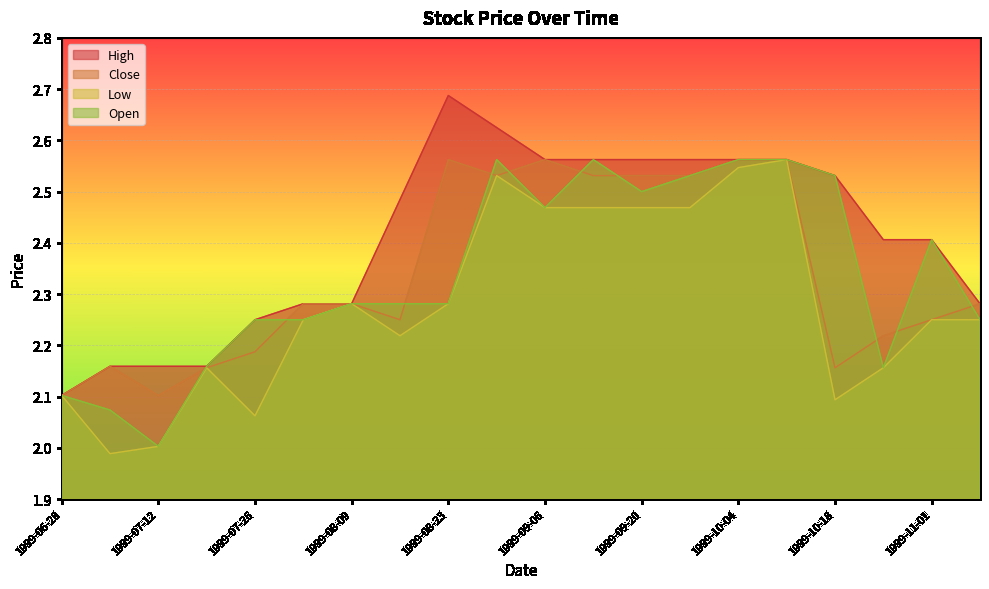

What is the value of the High point at the 19th from the left?

2.4